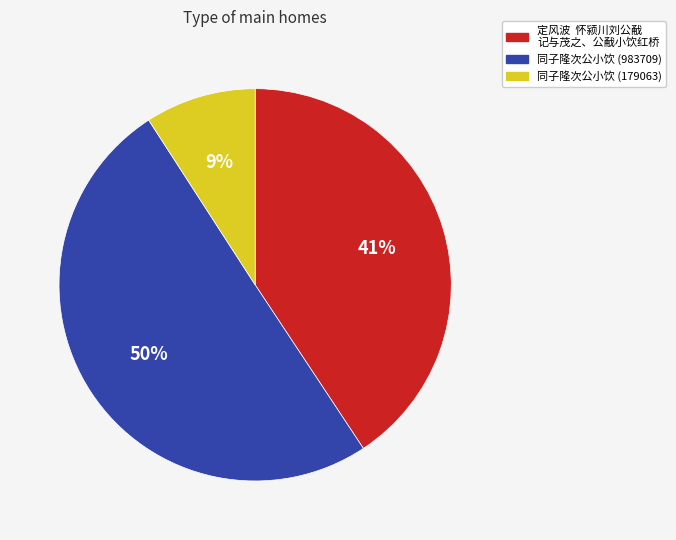

To the nearest percent, what is the difference between the largest and smallest slice percentages?

41%